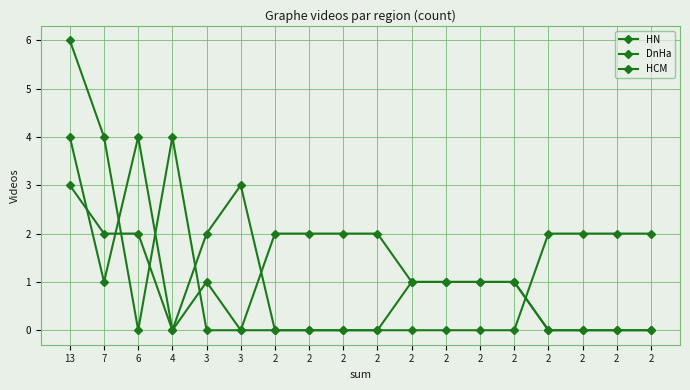

Count the HN values in the range 0 to 1.

14